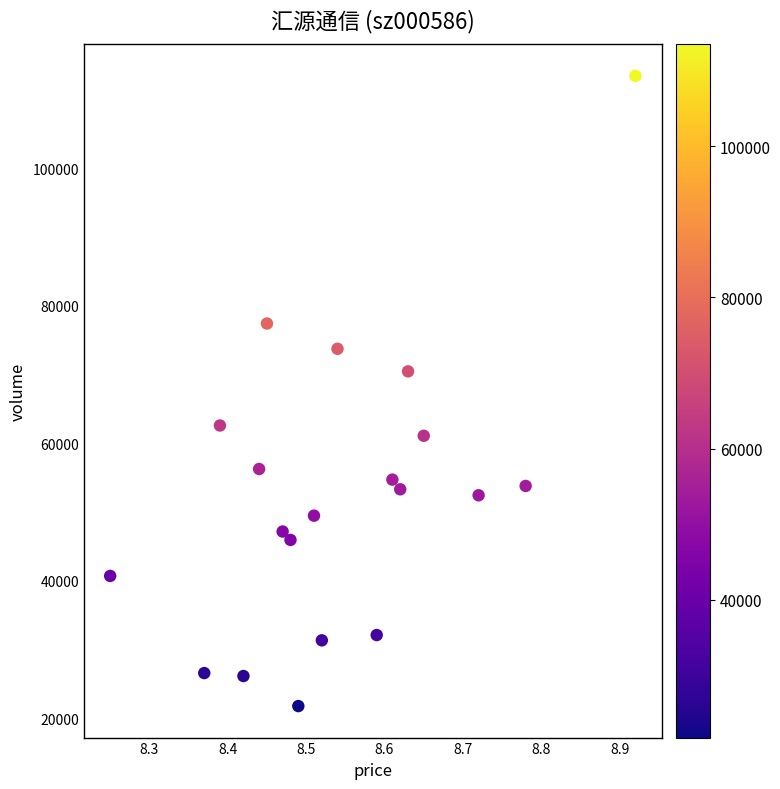

What is the range of Y values (max minus min)?

91661